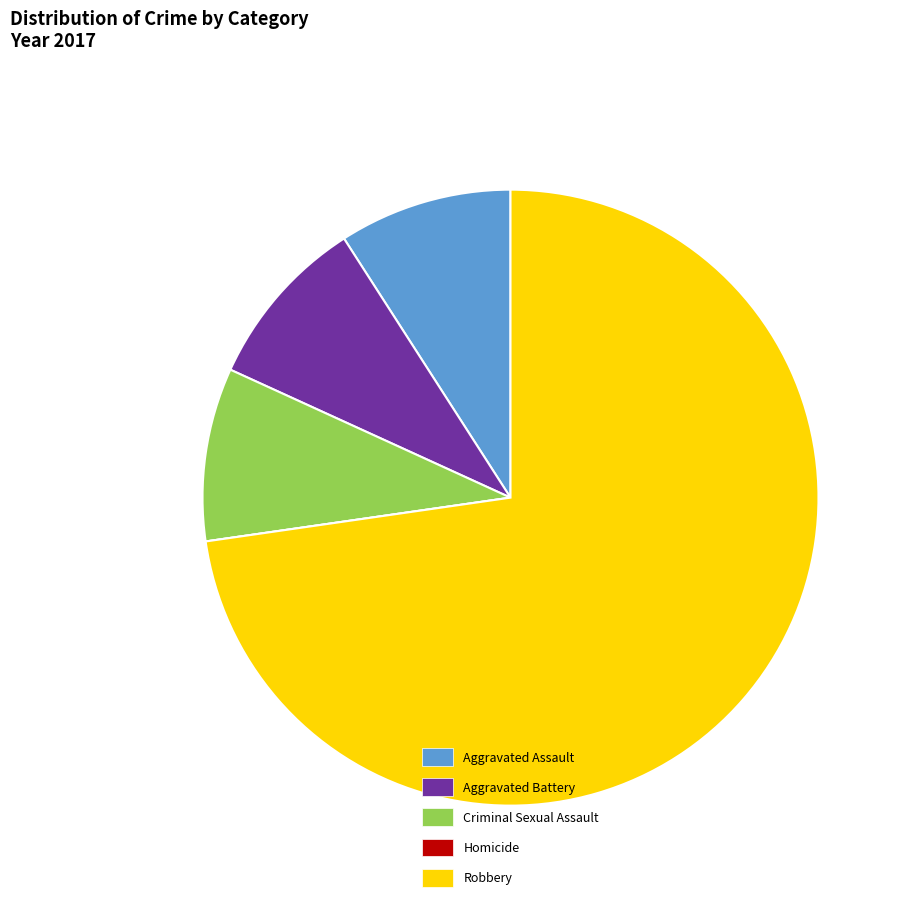

Approximately how many times larger is the value at Robbery compared to Aggravated Battery?

8.0